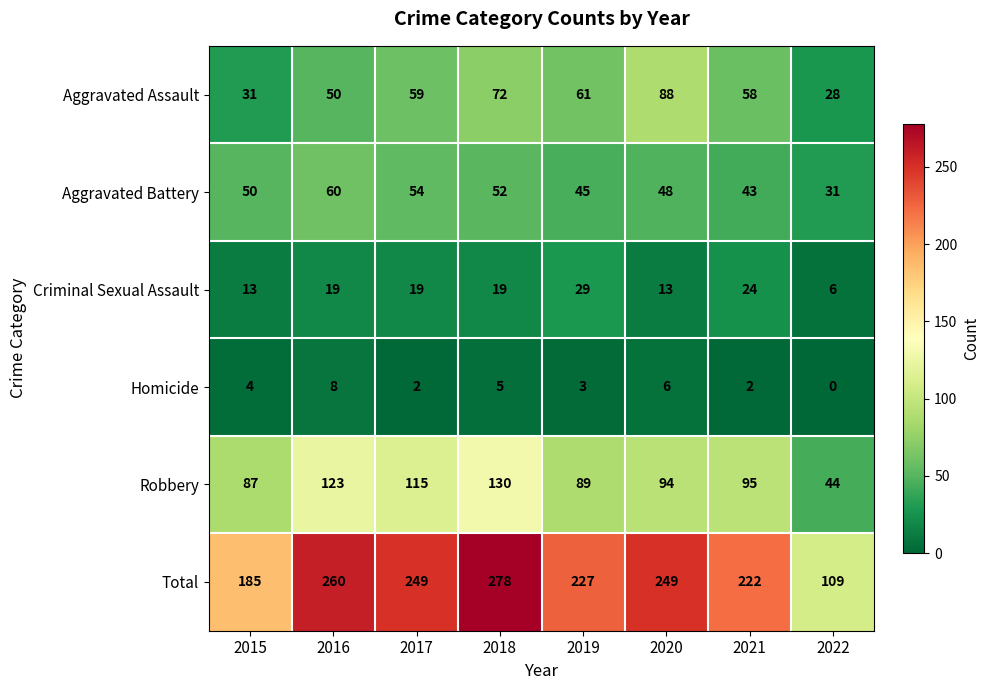

How many categories are shown in the chart?

8